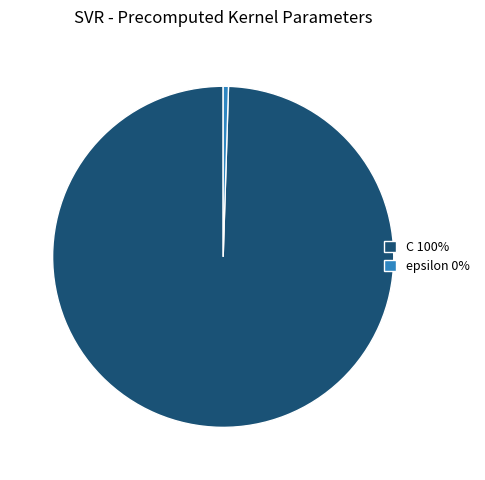

Does epsilon account for over 50% of the chart?

No